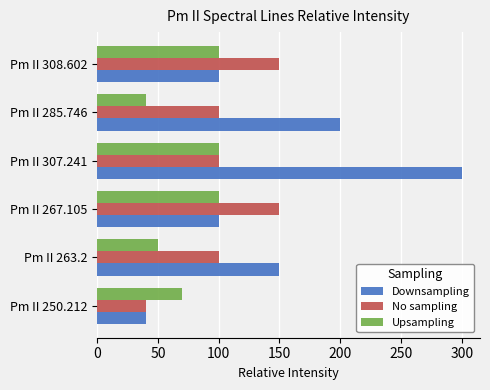

What is the sum of all Upsampling values?

460